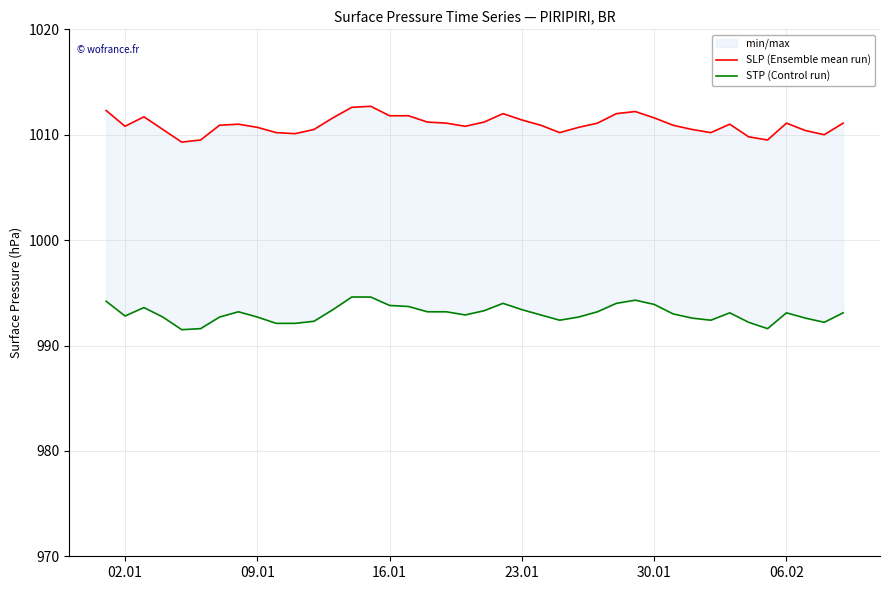

List the series in order of their overall mean, lowest first.

STP (Control run), SLP (Ensemble mean run)